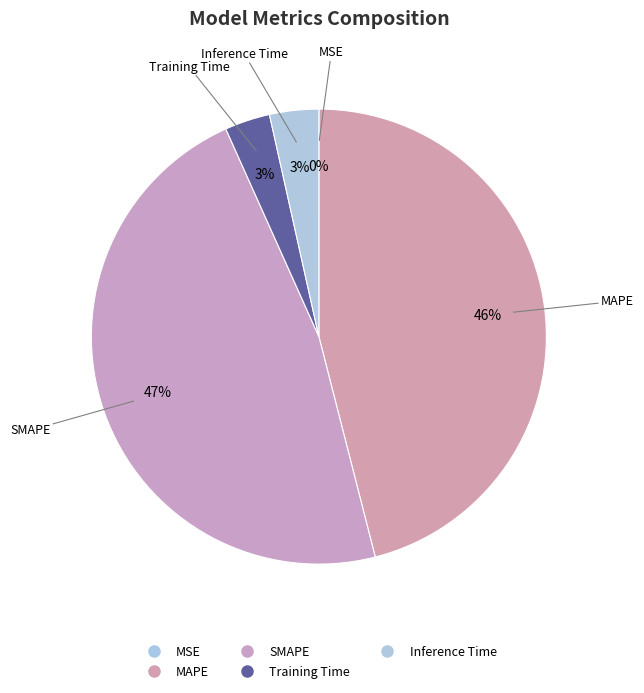

To the nearest percent, what is the difference between the largest and smallest slice percentages?

47%